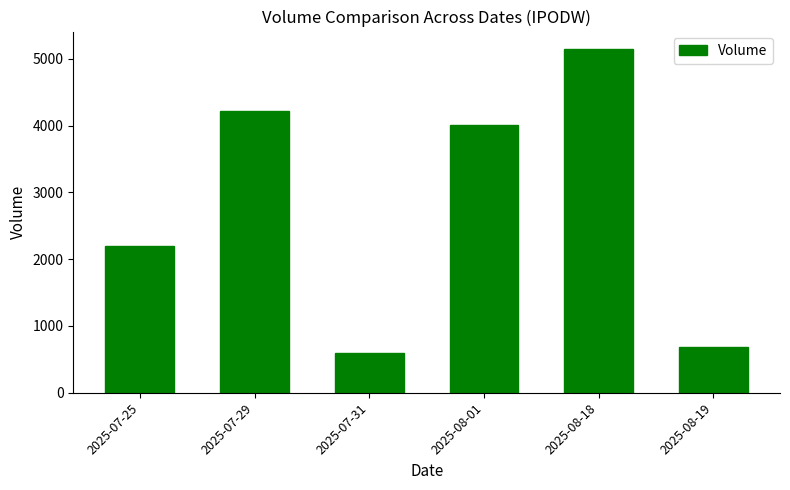

What is the label of the 2nd bar from the left?

2025-07-29